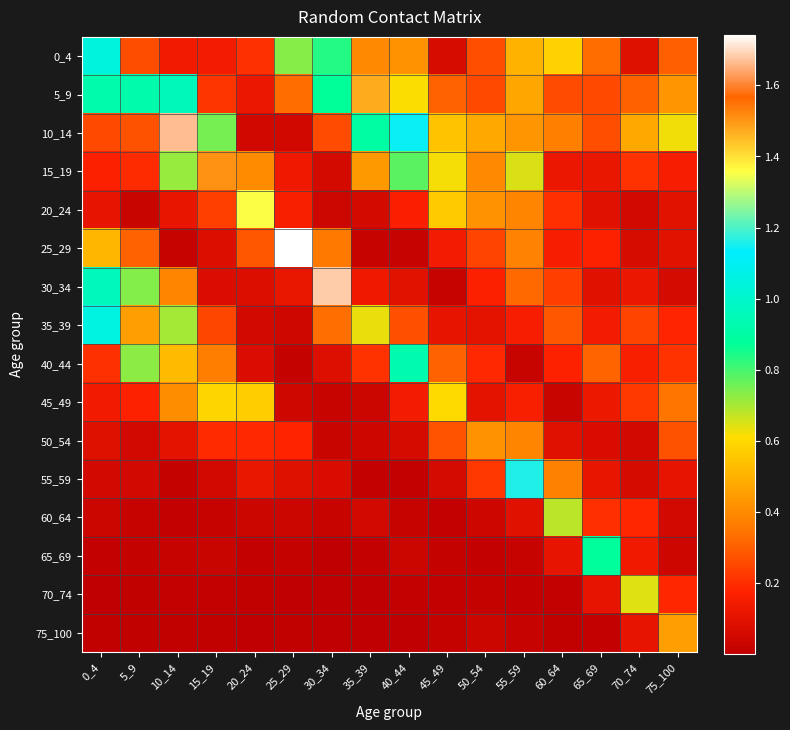

Which series has the widest spread of values?

25_29